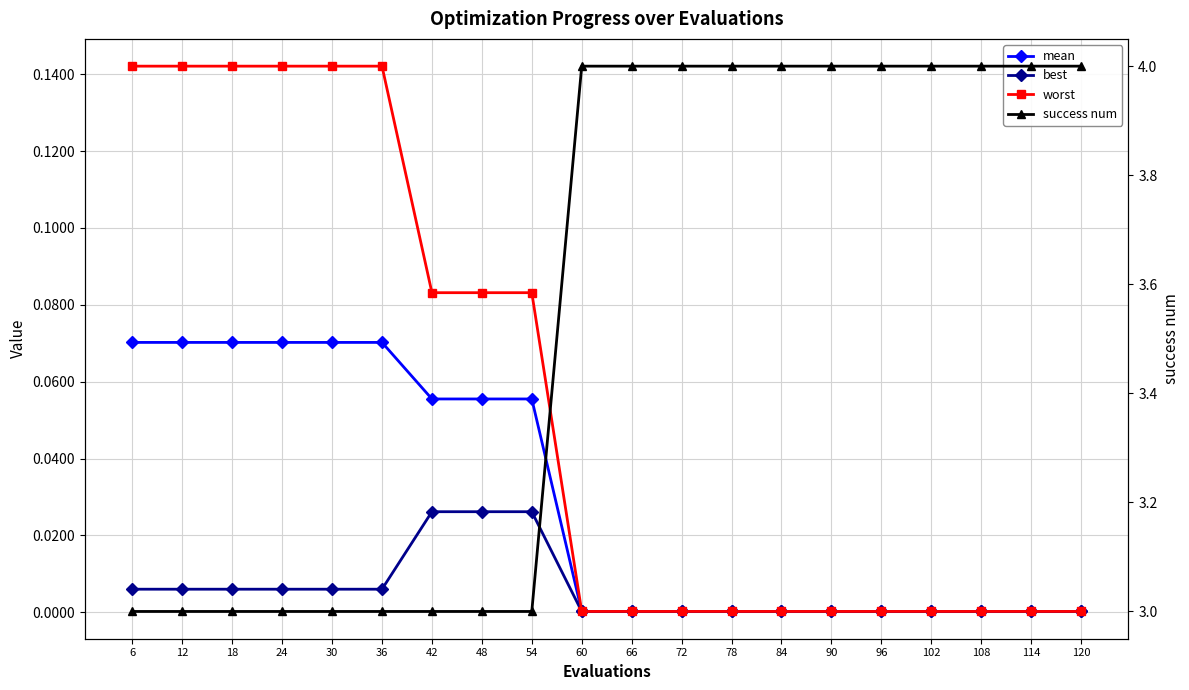

At which category is the sum across all series the highest?

60